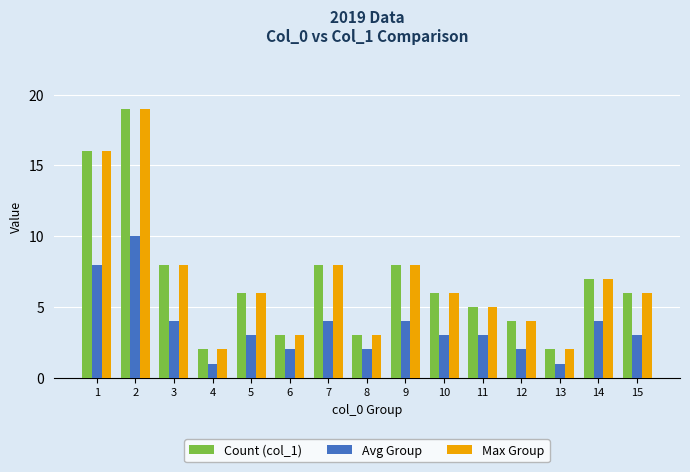

Does the chart contain any negative values?

No